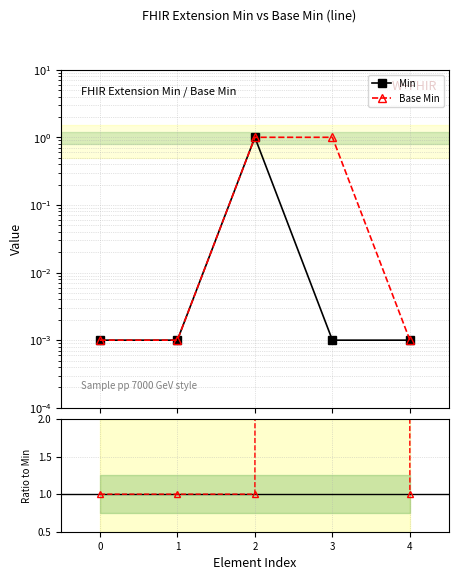

What value does the Base Min / Min series have at 0?

1.0